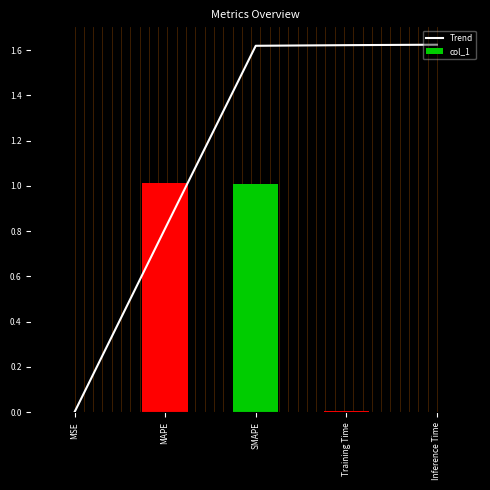

What is the spread (max minus min) of values at Inference Time?

1.6